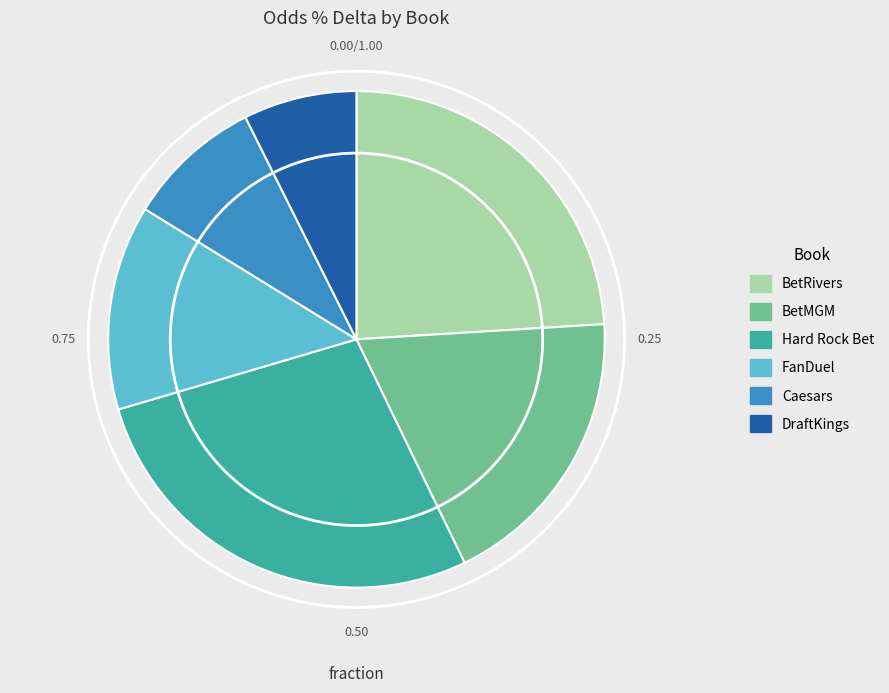

Does any single category account for the majority?

No